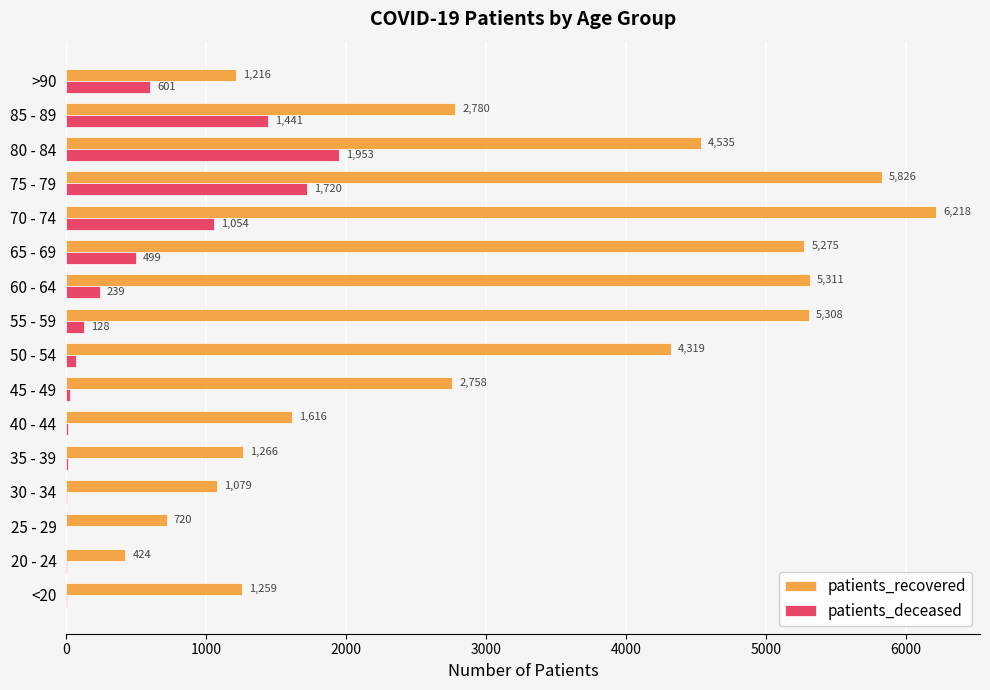

Which series has the widest spread of values?

patients_recovered